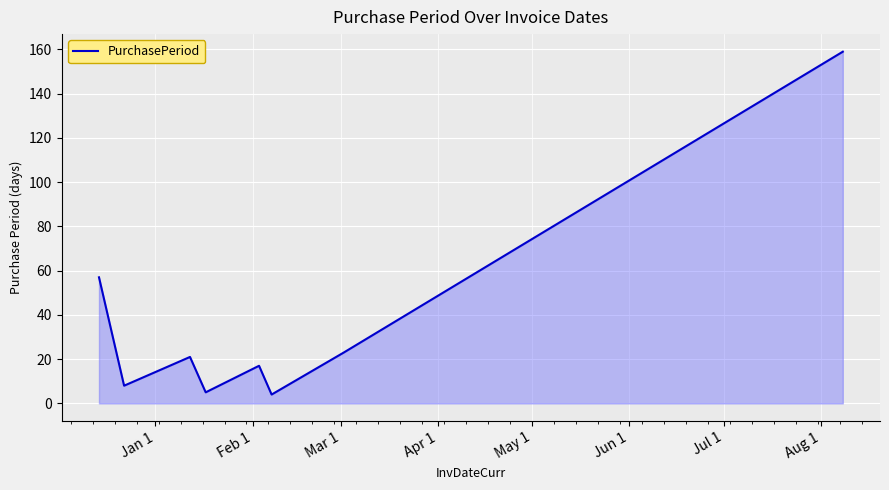

What is the minimum value shown in the chart?

4